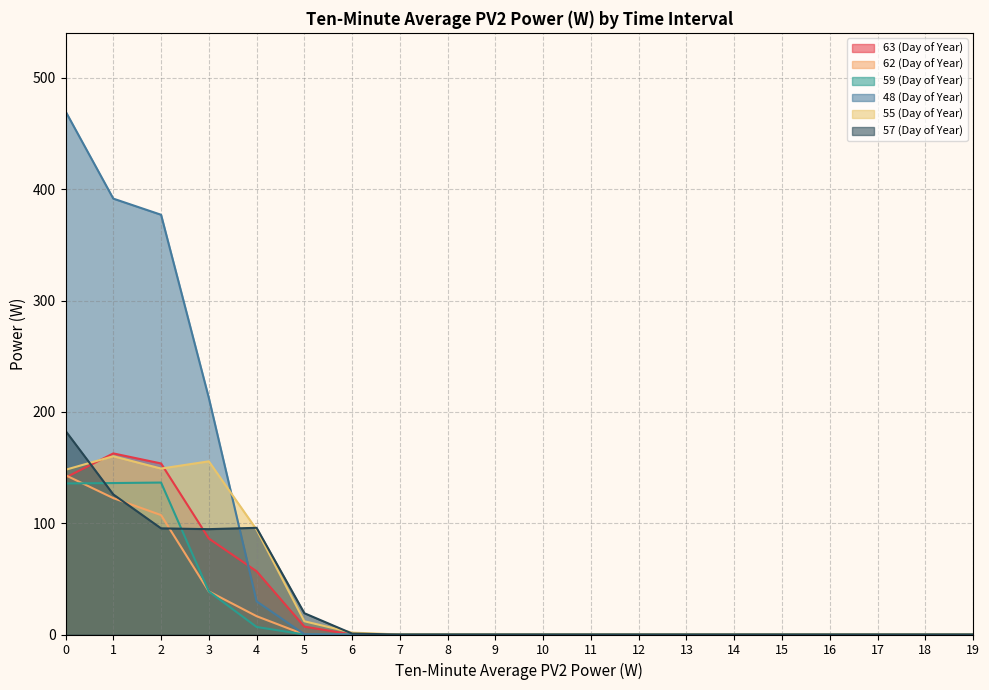

Reading left to right, list all the values displayed in this chart.

63 (Day of Year): 0=141.0	1=162.7	2=153.7	3=86.2	4=56.8	5=7.1	6=0.0	7=0.0	8=0.0	9=0.0	10=0.0	11=0.0	12=0.0	13=0.0	14=0.0	15=0.0	16=0.0	17=0.0	18=0.0	19=0.0
62 (Day of Year): 0=143.1	1=122.5	2=107.3	3=38.7	4=16.5	5=0.0	6=0.0	7=0.0	8=0.0	9=0.0	10=0.0	11=0.0	12=0.0	13=0.0	14=0.0	15=0.0	16=0.0	17=0.0	18=0.0	19=0.0
59 (Day of Year): 0=135.7	1=136.1	2=136.5	3=38.7	4=6.8	5=0.0	6=0.0	7=0.0	8=0.0	9=0.0	10=0.0	11=0.0	12=0.0	13=0.0	14=0.0	15=0.0	16=0.0	17=0.0	18=0.0	19=0.0
48 (Day of Year): 0=470.0	1=391.6	2=377.1	3=212.6	4=29.8	5=0.2	6=0.0	7=0.0	8=0.0	9=0.0	10=0.0	11=0.0	12=0.0	13=0.0	14=0.0	15=0.0	16=0.0	17=0.0	18=0.0	19=0.0
55 (Day of Year): 0=148.0	1=160.2	2=149.1	3=155.6	4=94.2	5=11.9	6=1.7	7=0.0	8=0.0	9=0.0	10=0.0	11=0.0	12=0.0	13=0.0	14=0.0	15=0.0	16=0.0	17=0.0	18=0.0	19=0.0
57 (Day of Year): 0=182.9	1=125.8	2=95.4	3=94.7	4=95.8	5=19.1	6=0.8	7=0.0	8=0.0	9=0.0	10=0.0	11=0.0	12=0.0	13=0.0	14=0.0	15=0.0	16=0.0	17=0.0	18=0.0	19=0.0